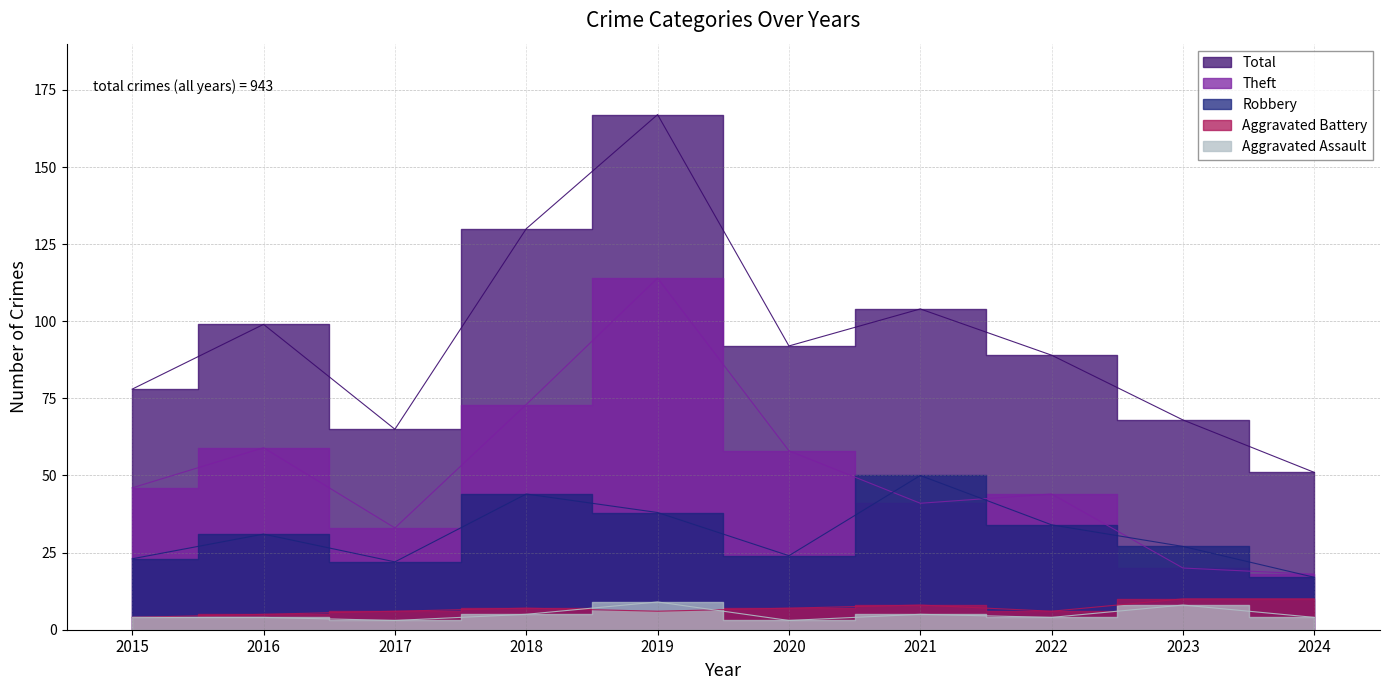

At which label does Total reach its minimum?

2024